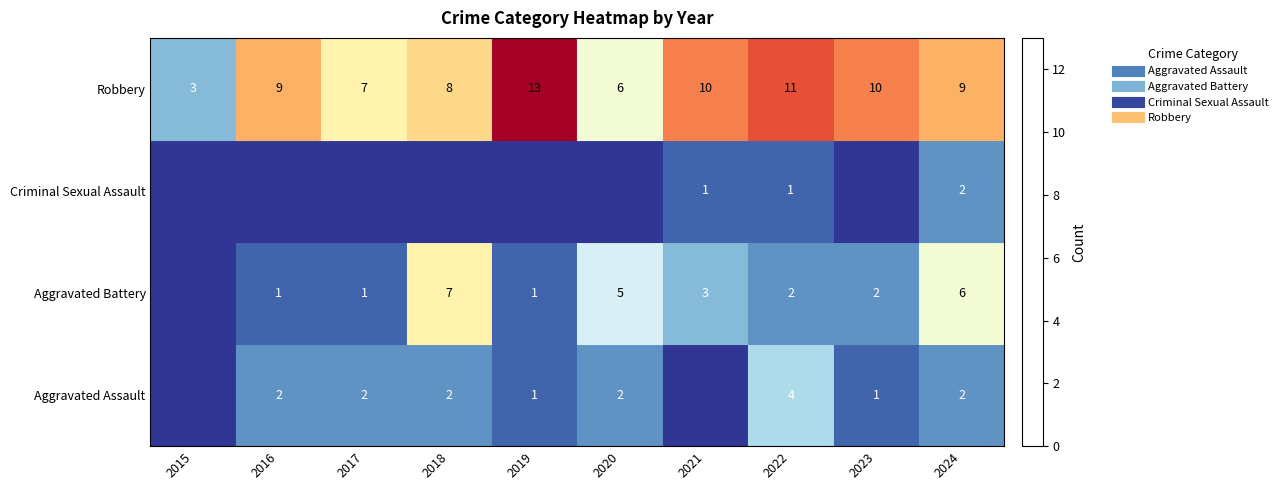

What is the difference between the Criminal Sexual Assault values at 2024 and 2015?

6